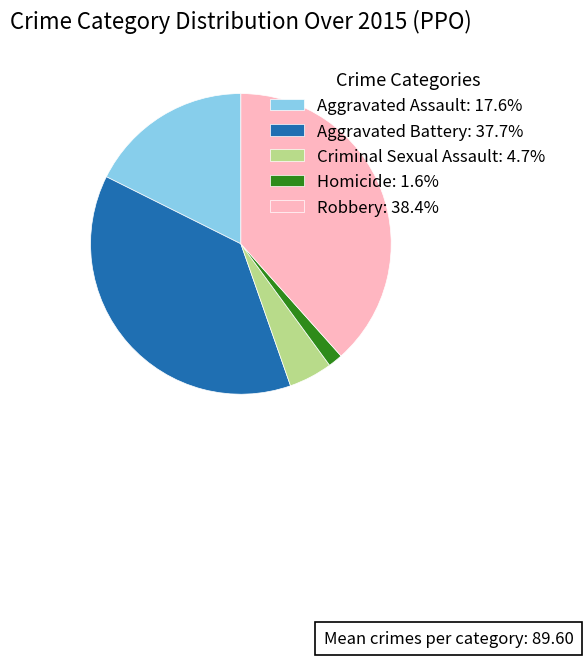

Rank the categories by value from highest to lowest.

Robbery, Aggravated Battery, Aggravated Assault, Criminal Sexual Assault, Homicide